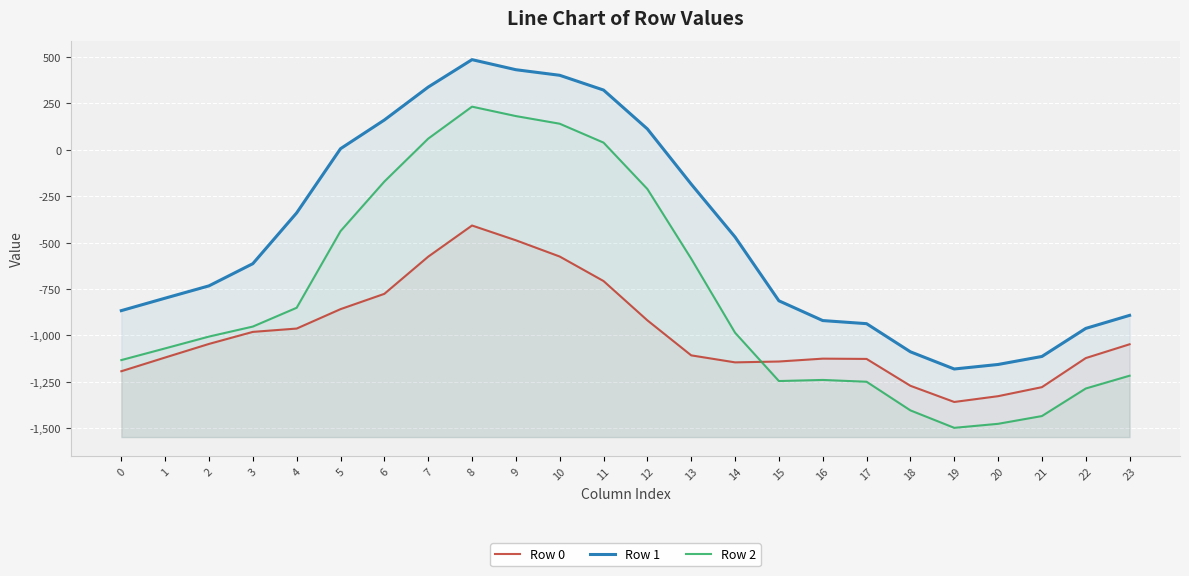

True or false: Row 1 and Row 0 intersect in this chart.

False